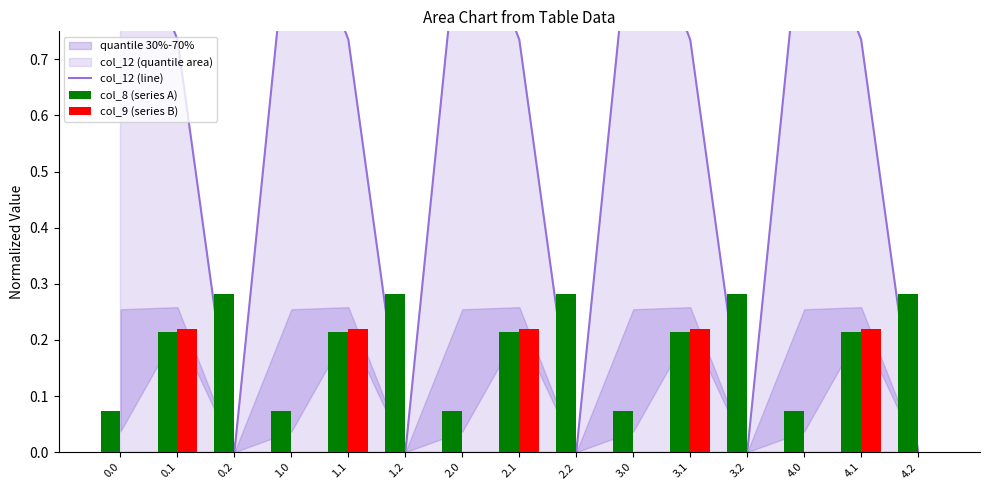

List the labels in order of col_8 (series A) value, largest first.

0.2, 1.2, 2.2, 3.2, 4.2, 0.1, 1.1, 2.1, 3.1, 4.1, 0.0, 1.0, 2.0, 3.0, 4.0